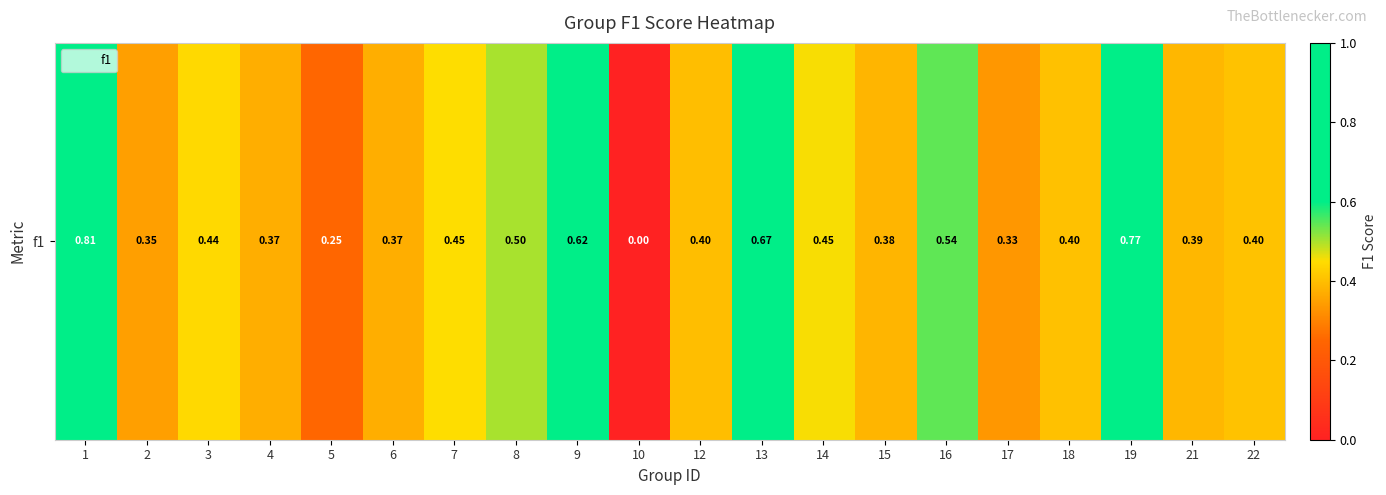

How many data points does each series have?

20